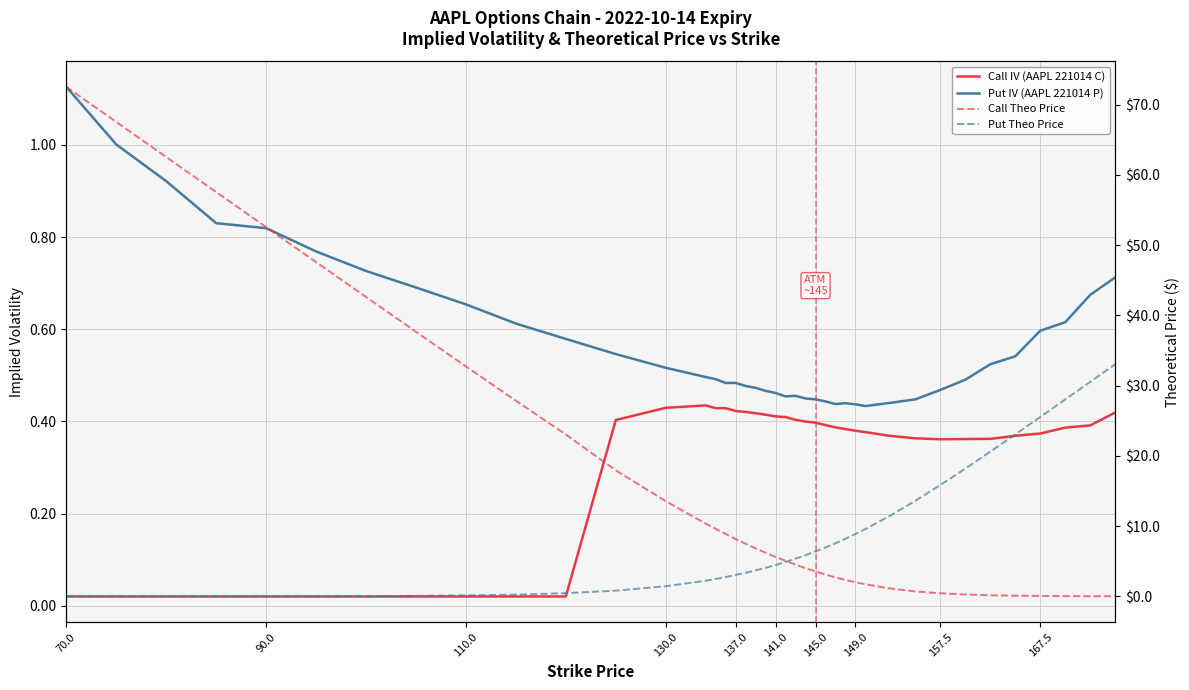

At how many categories does at least one series exceed 18?

18